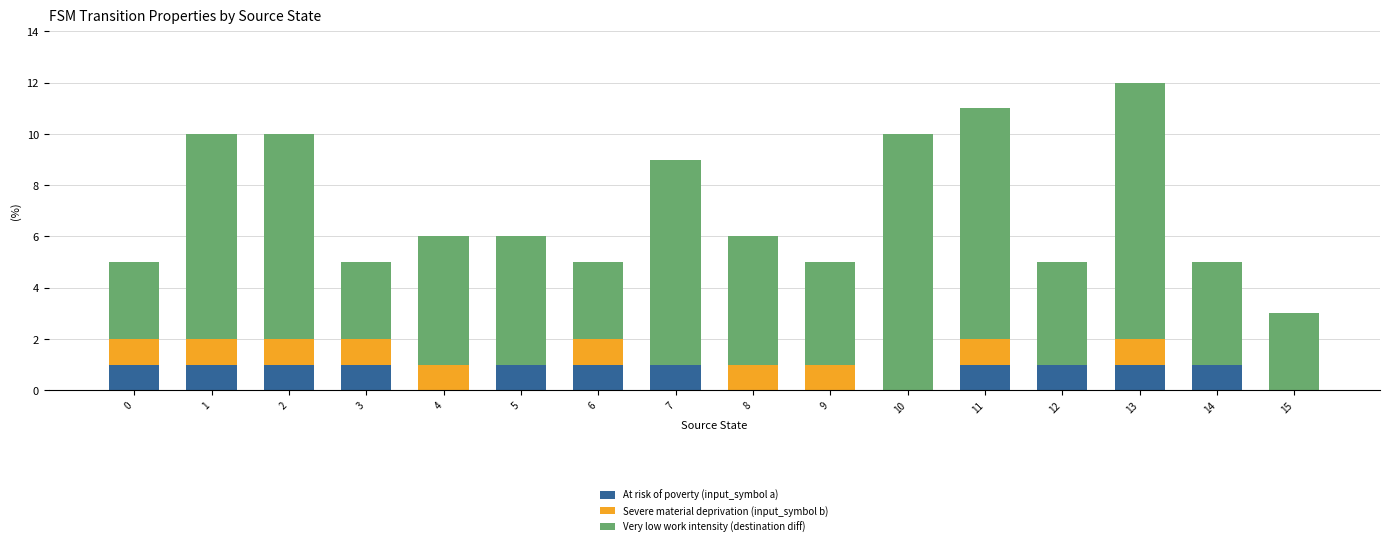

True or false: At risk of poverty (input_symbol a) has a value of 0 at 6.

False